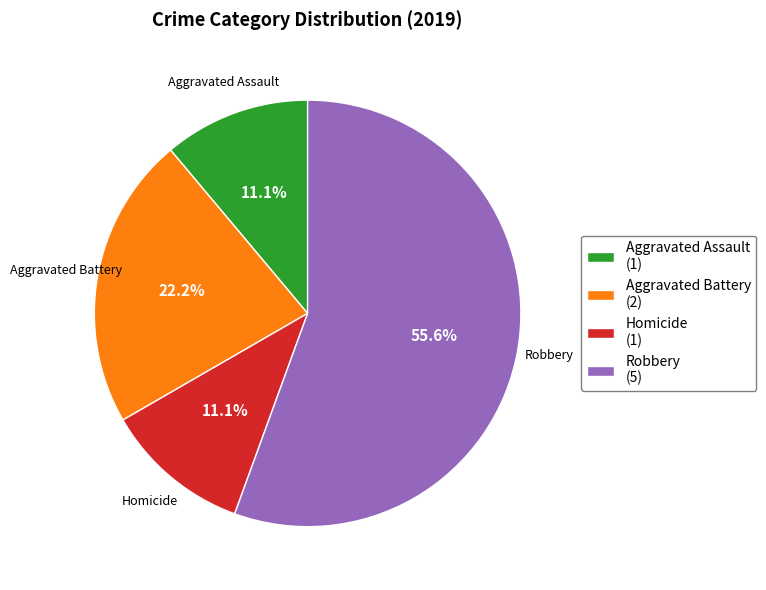

What is the majority slice?

Robbery (5)